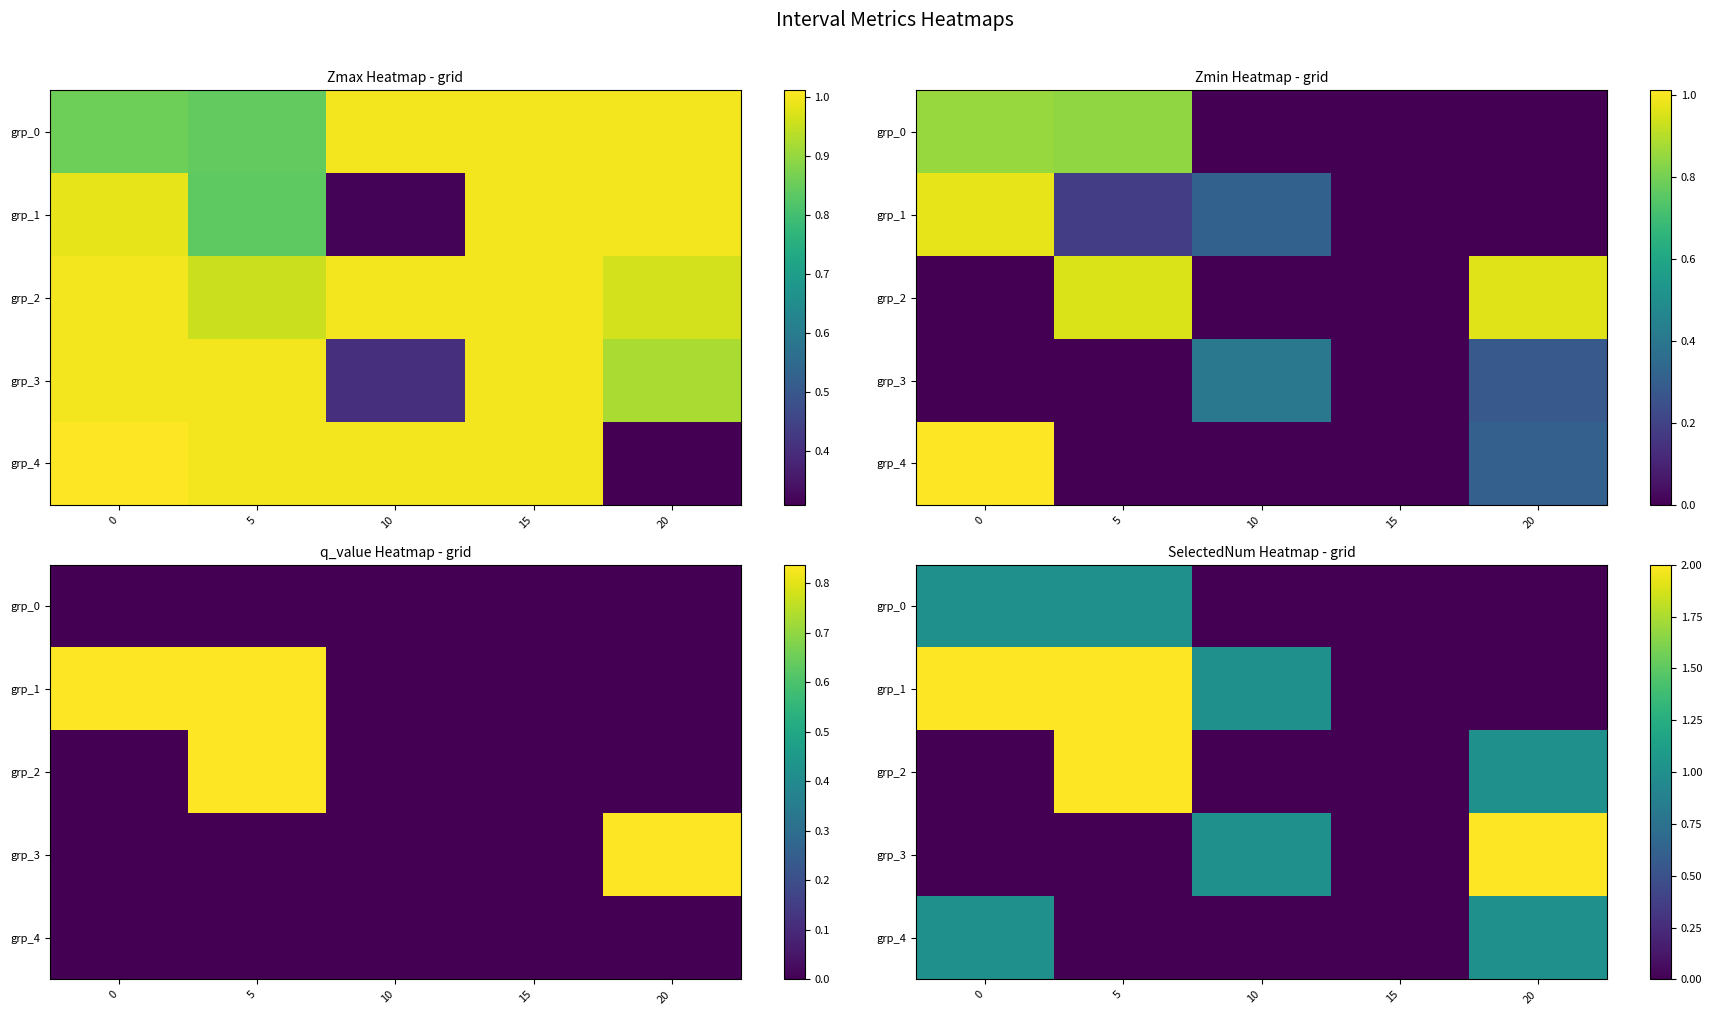

At which category is the sum across all series the highest?

5